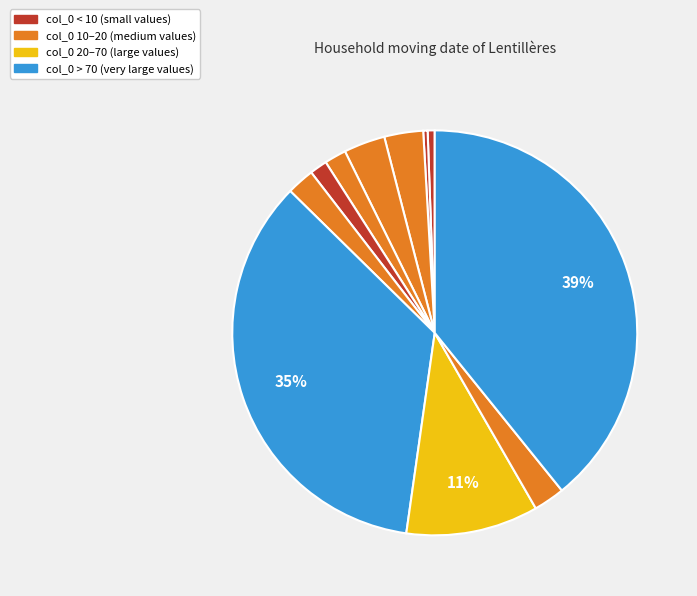

How many slices are in this pie chart?

11